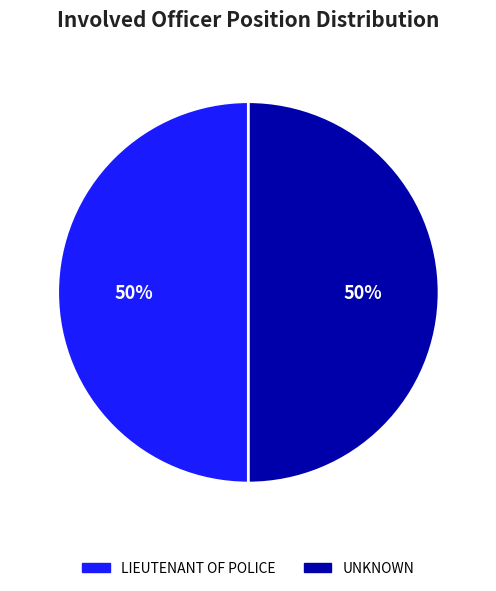

Is it true that LIEUTENANT OF POLICE is 10% of the pie?

False